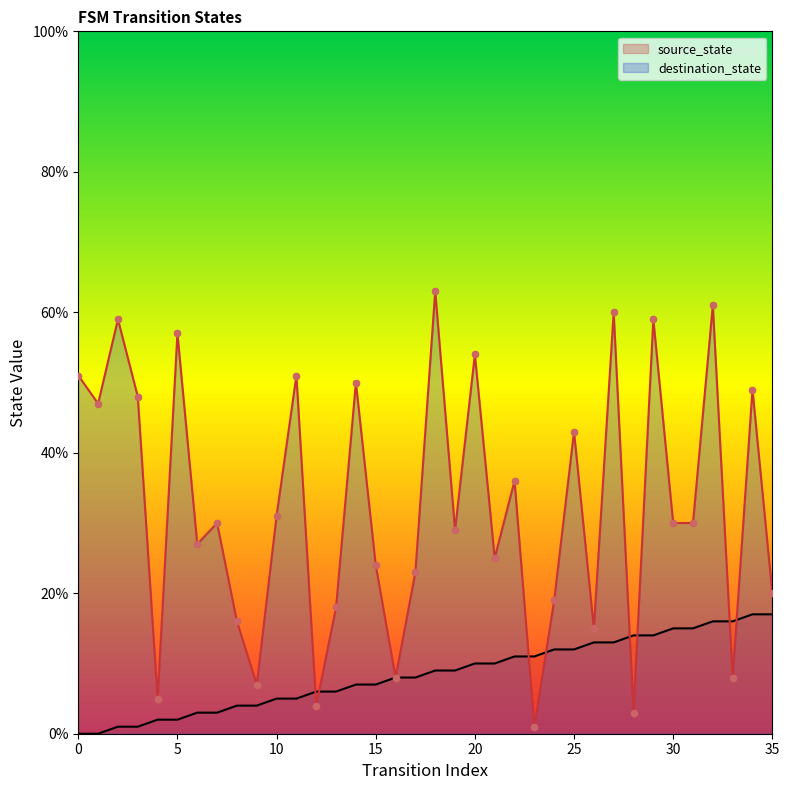

At which category is the sum across all series the highest?

32